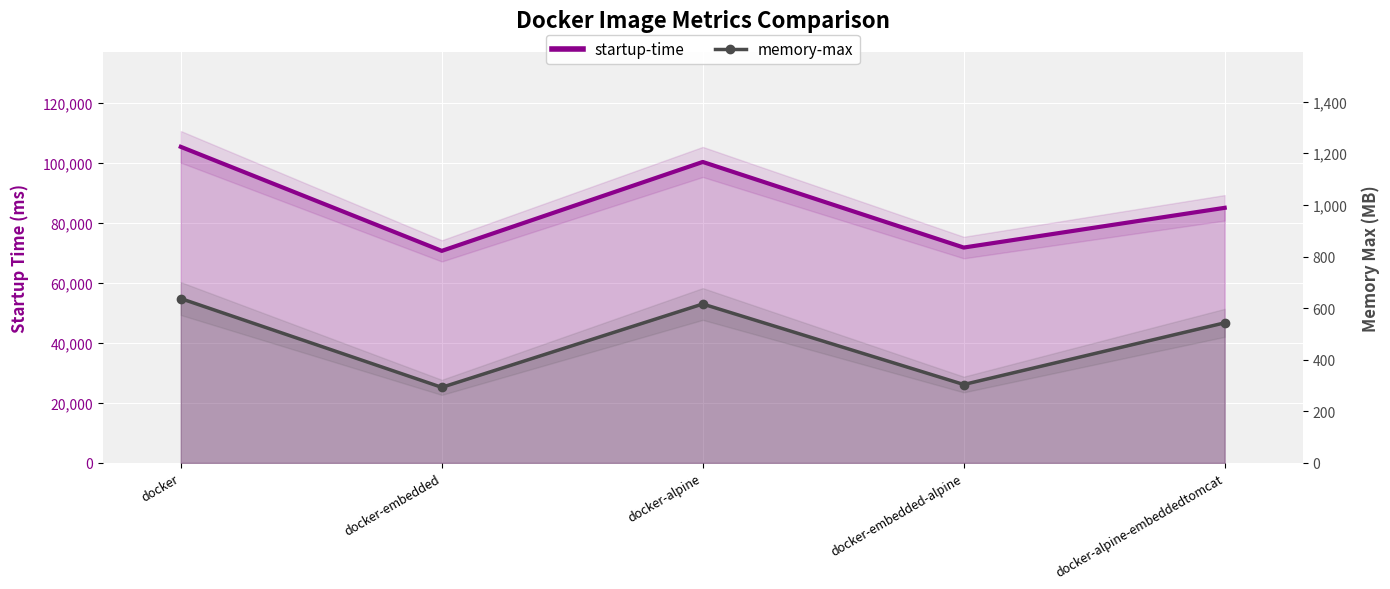

Where is the first local minimum for startup-time?

docker-embedded